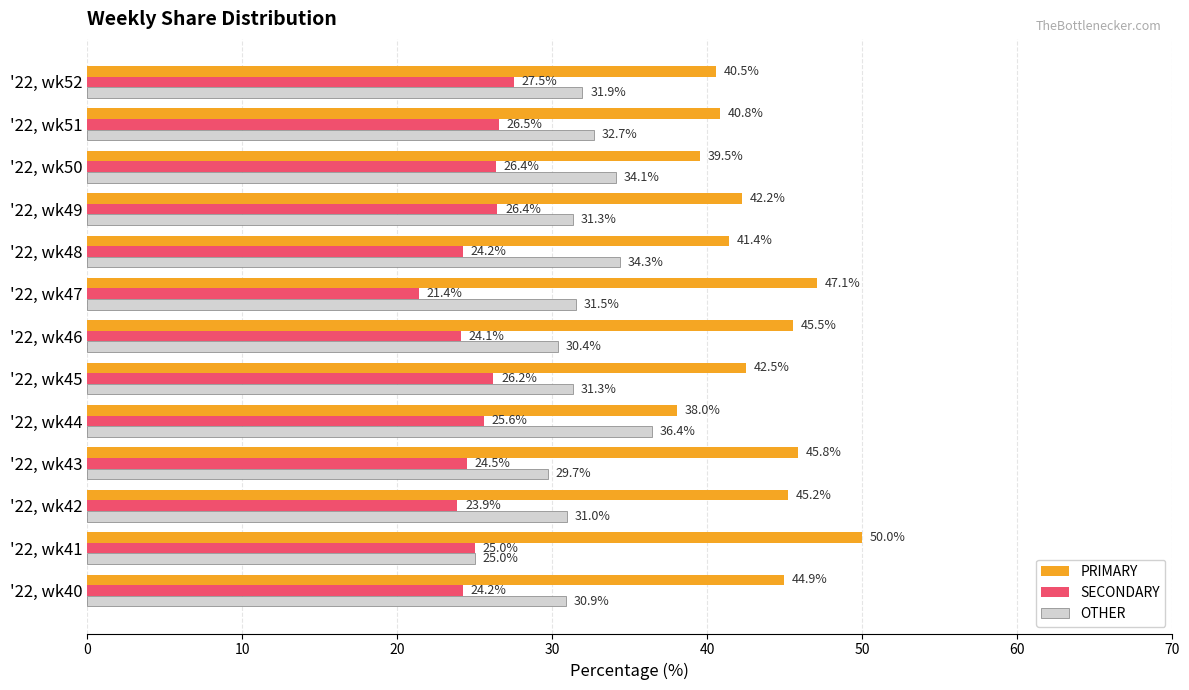

How many categories are shown in the chart?

13